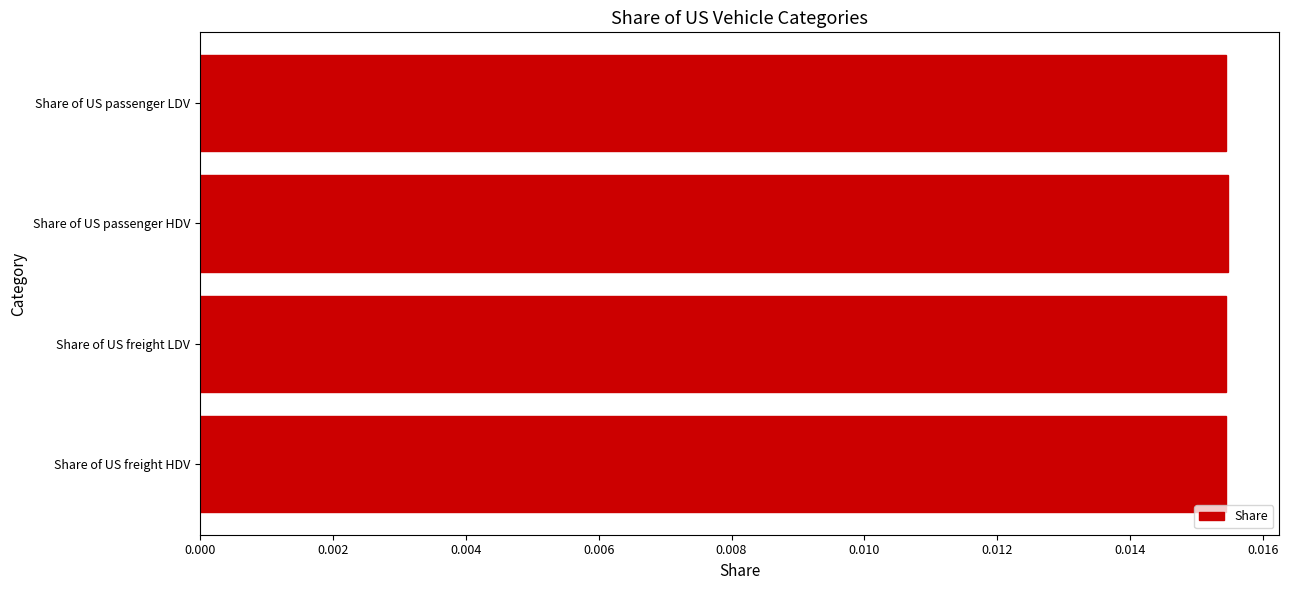

What is the label of the 4th bar from the bottom?

Share of US passenger LDV